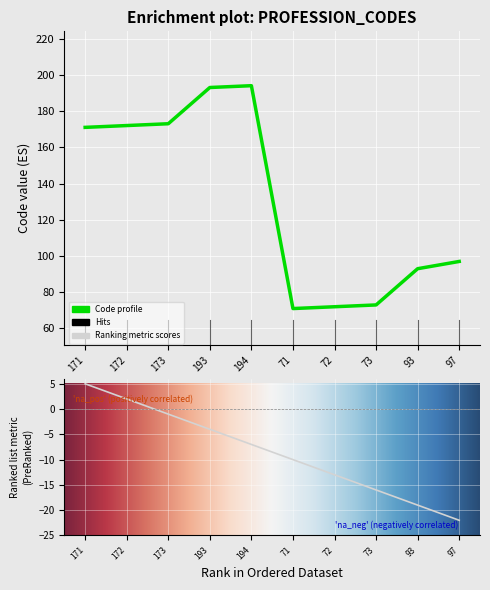

How many interior local valleys (lower than both neighbors) does the data have?

1